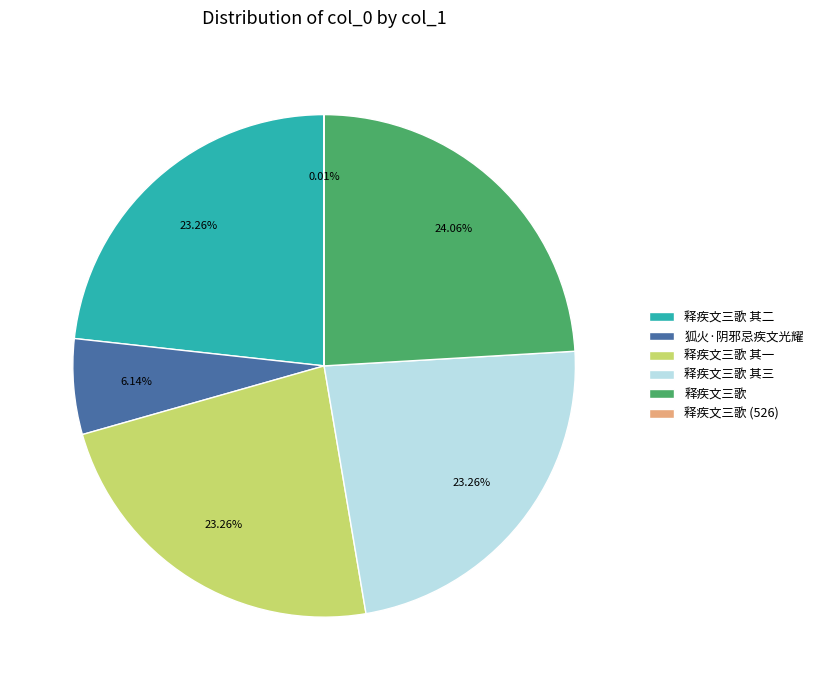

Between 狐火·阴邪忌疾文光耀 and 释疾文三歌 其一, which is larger?

释疾文三歌 其一